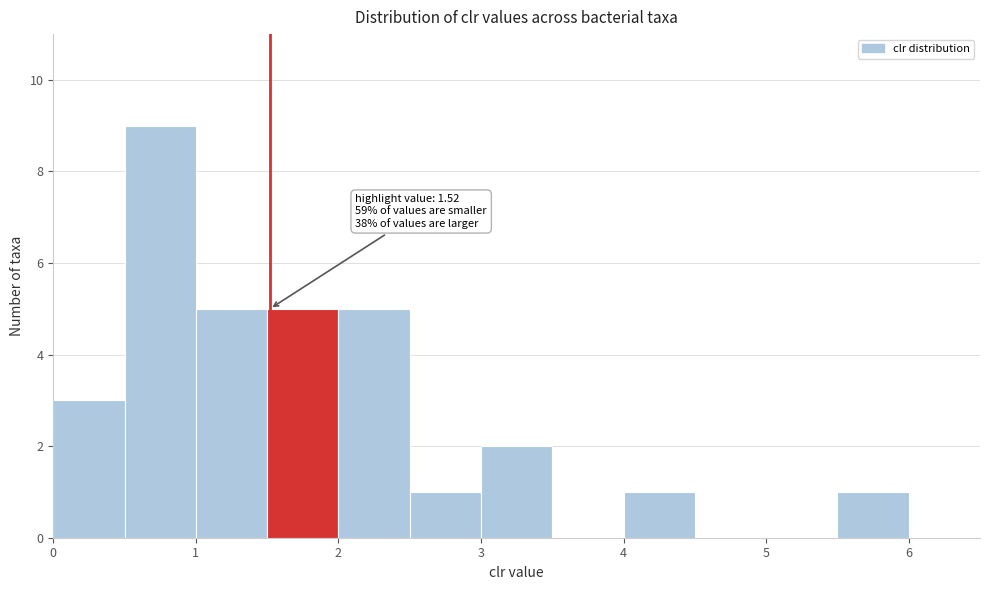

Which range on the x-axis has the tallest bar?

0.5 to 1.0